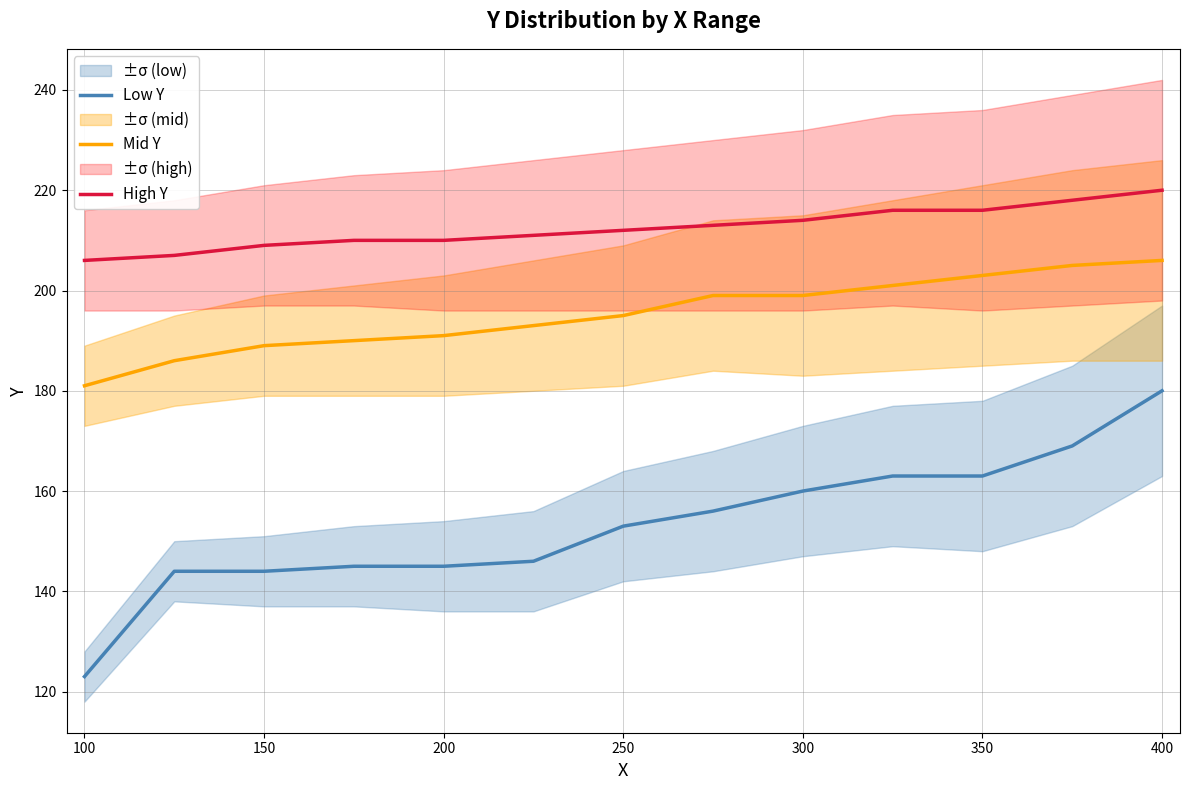

How many values in the Low Y series exceed 153?

6